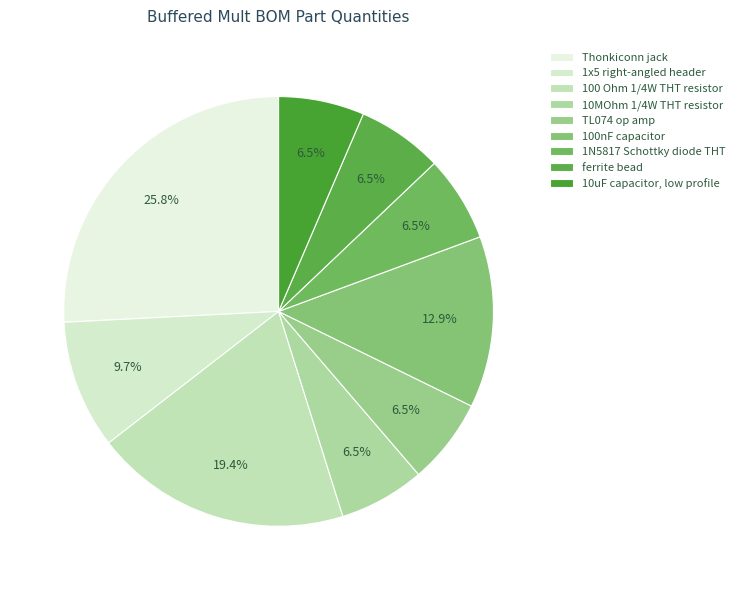

True or false: 1N5817 Schottky diode THT accounts for 17% of the total.

False